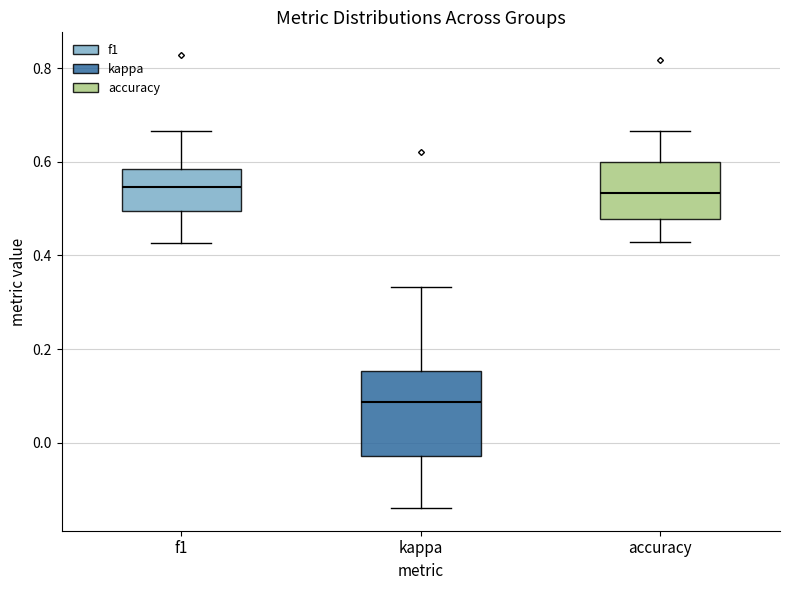

Reading left to right, transcribe this box plot: for each box, give where its median line is, the range the box spans, and where its two whiskers end, as read against the y-axis. The values are not printed on the chart, so give them approximately, as read against the axis.

f1: median 0.54, box 0.50 to 0.58, whiskers 0.42 to 0.66
kappa: median 0.08, box -0.02 to 0.16, whiskers -0.14 to 0.34
accuracy: median 0.54, box 0.48 to 0.60, whiskers 0.42 to 0.66